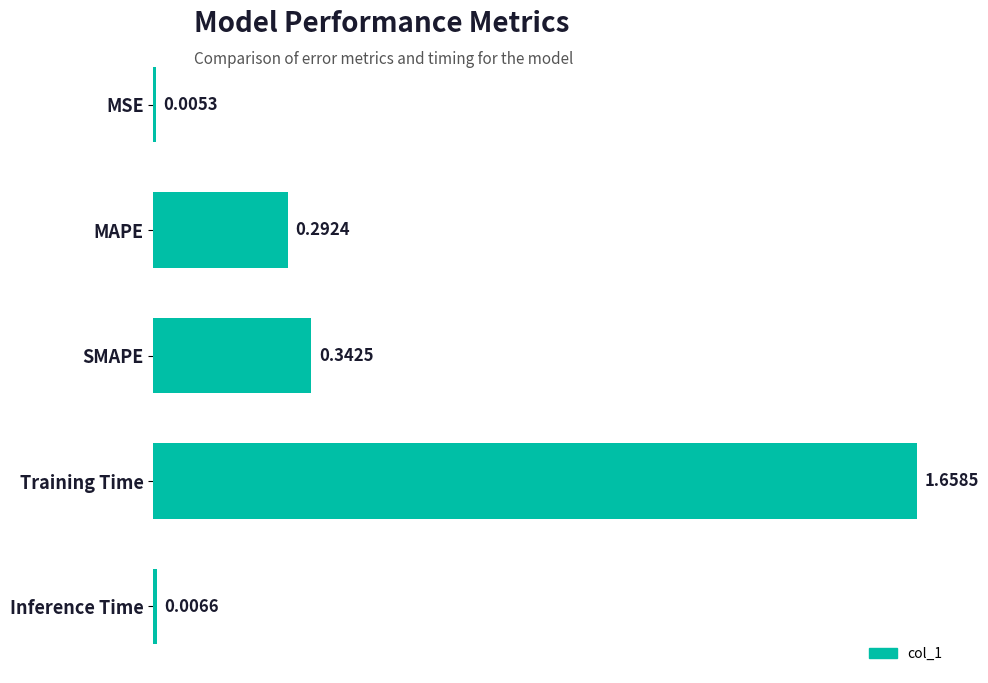

Does the chart contain any negative values?

No